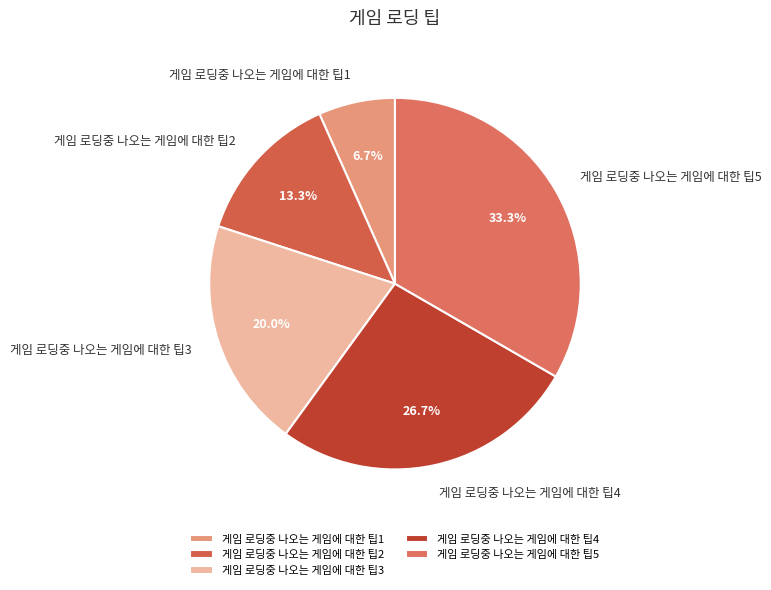

Rank the categories by value from lowest to highest.

게임 로딩중 나오는 게임에 대한 팁1, 게임 로딩중 나오는 게임에 대한 팁2, 게임 로딩중 나오는 게임에 대한 팁3, 게임 로딩중 나오는 게임에 대한 팁4, 게임 로딩중 나오는 게임에 대한 팁5